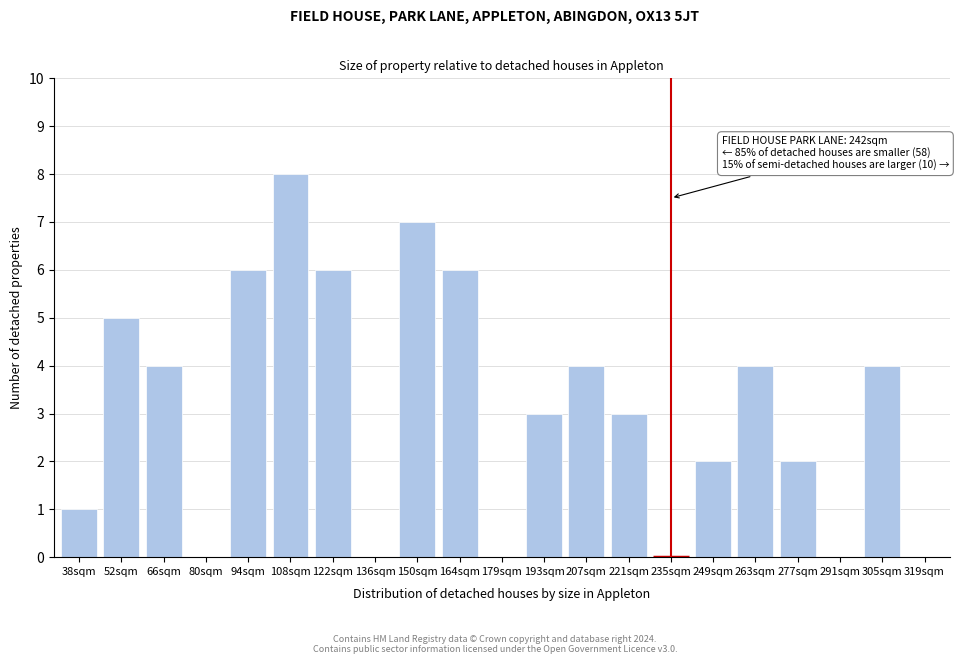

Reading left to right, transcribe all the data shown in this chart.

38sqm=1	52sqm=5	66sqm=4	80sqm=0	94sqm=6	108sqm=8	122sqm=6	136sqm=0	150sqm=7	164sqm=6	179sqm=0	193sqm=3	207sqm=4	221sqm=3	235sqm=0	249sqm=2	263sqm=4	277sqm=2	291sqm=0	305sqm=4	319sqm=0